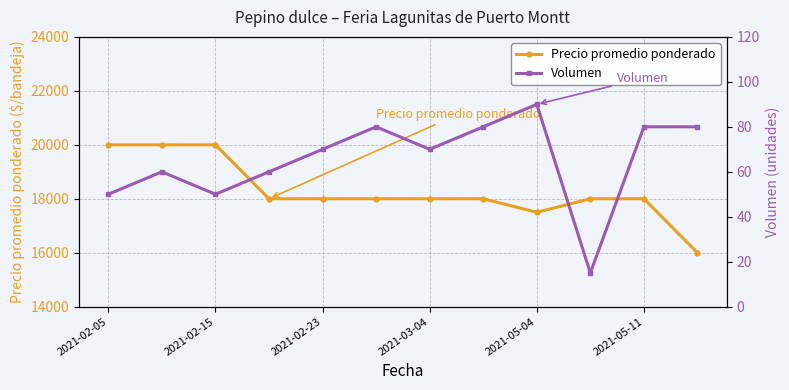

True or false: Precio promedio ponderado has a value of 9398 at 2021-05-04.

False